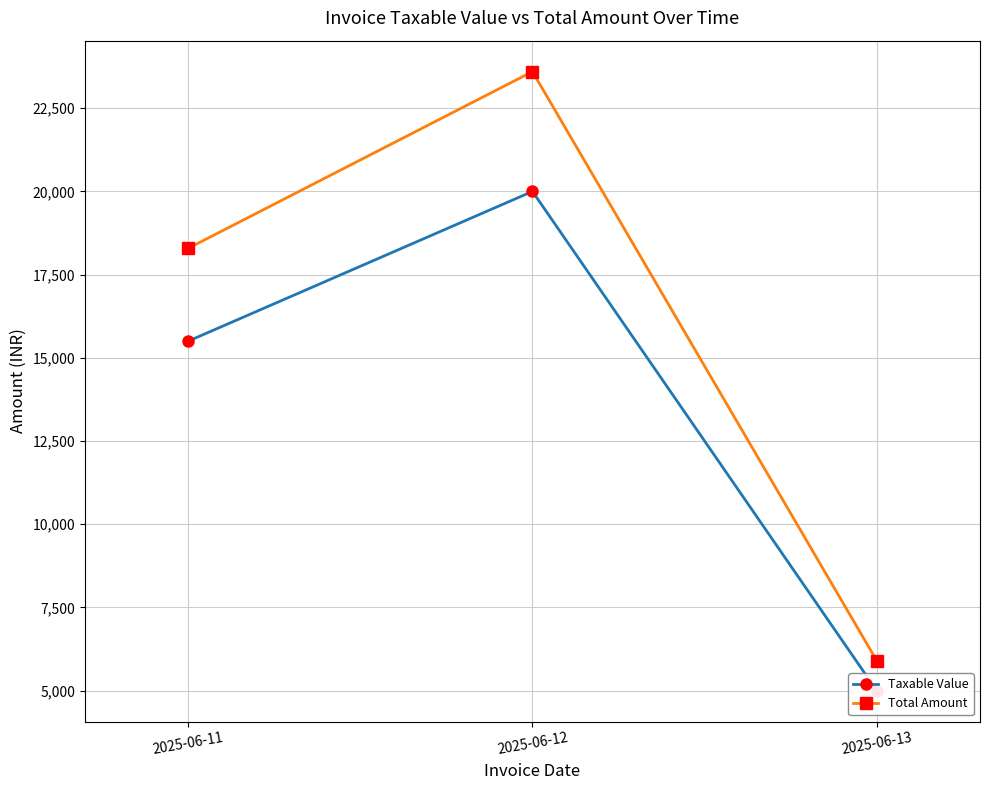

How many data points in Taxable Value are above 15500?

1